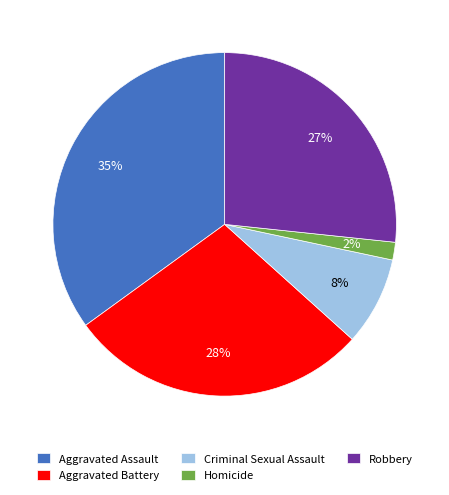

Between Criminal Sexual Assault and Aggravated Battery, which is larger?

Aggravated Battery